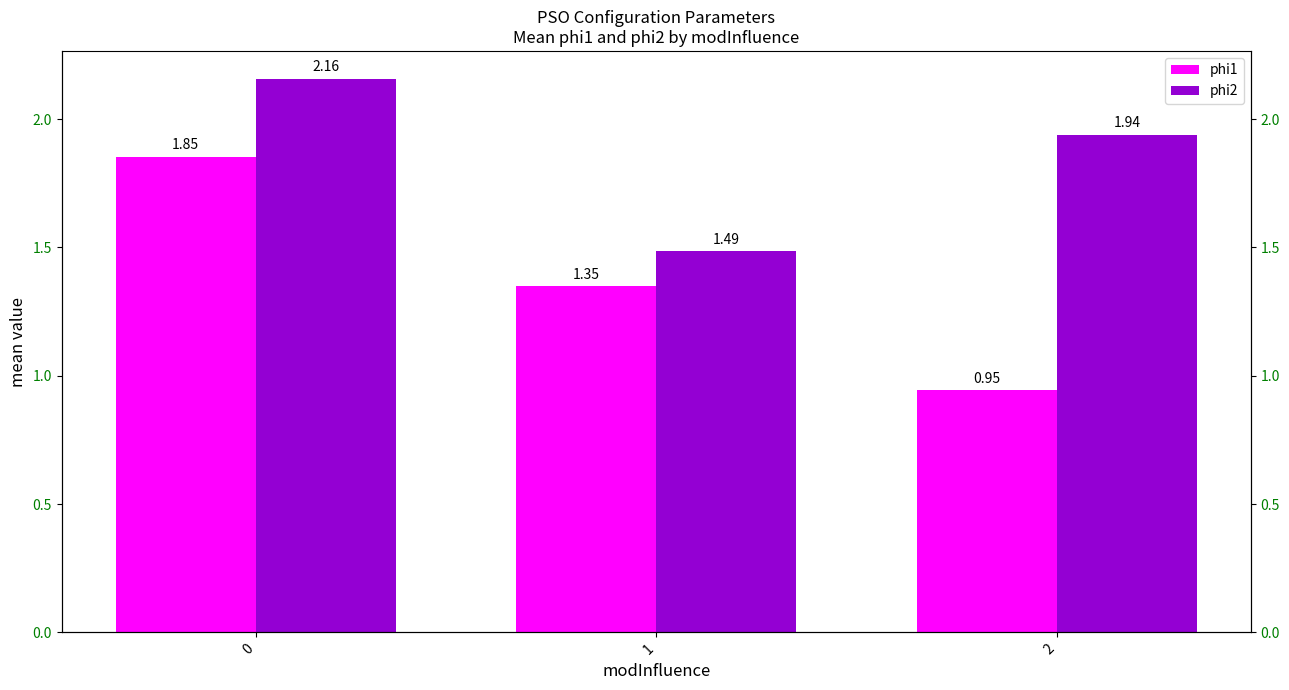

What is the difference between the phi1 values at 1 and 0?

0.5